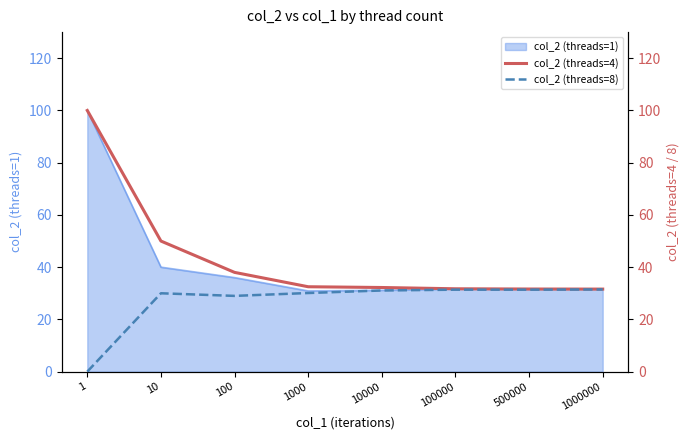

What is the sum of the col_2 (threads=8) values at 100000 and 1000?

61.5